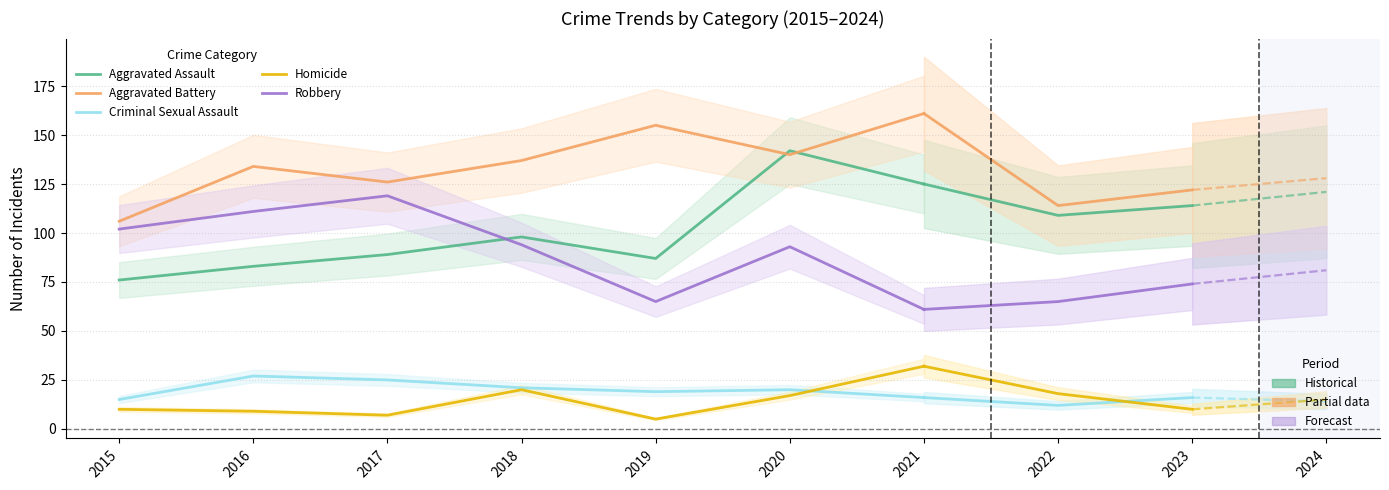

True or false: Aggravated Assault has more than 1 points higher than both neighbors.

True